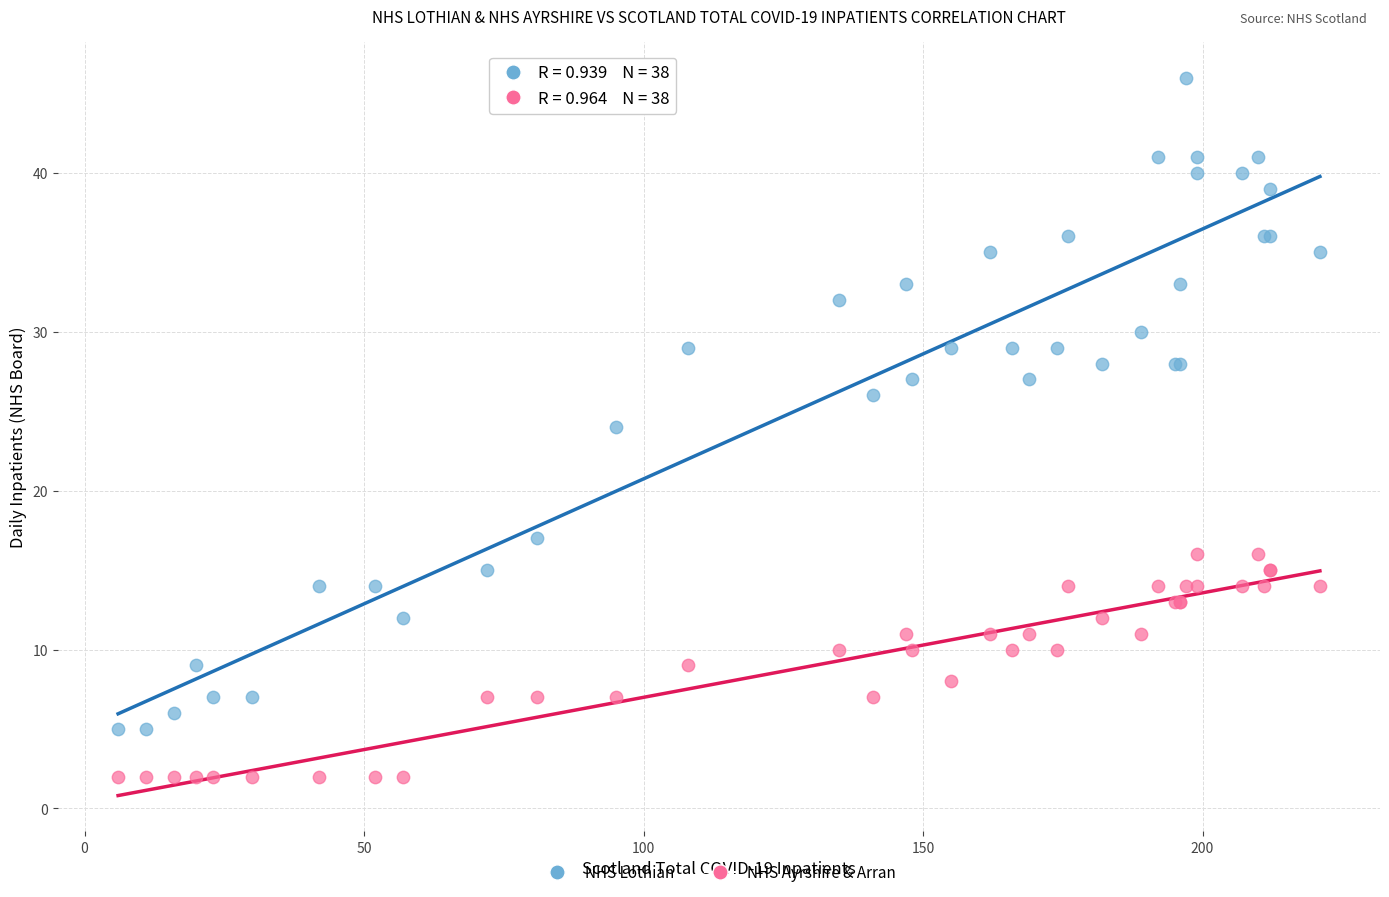

Which series contains the lowest Y value?

NHS Ayrshire & Arran